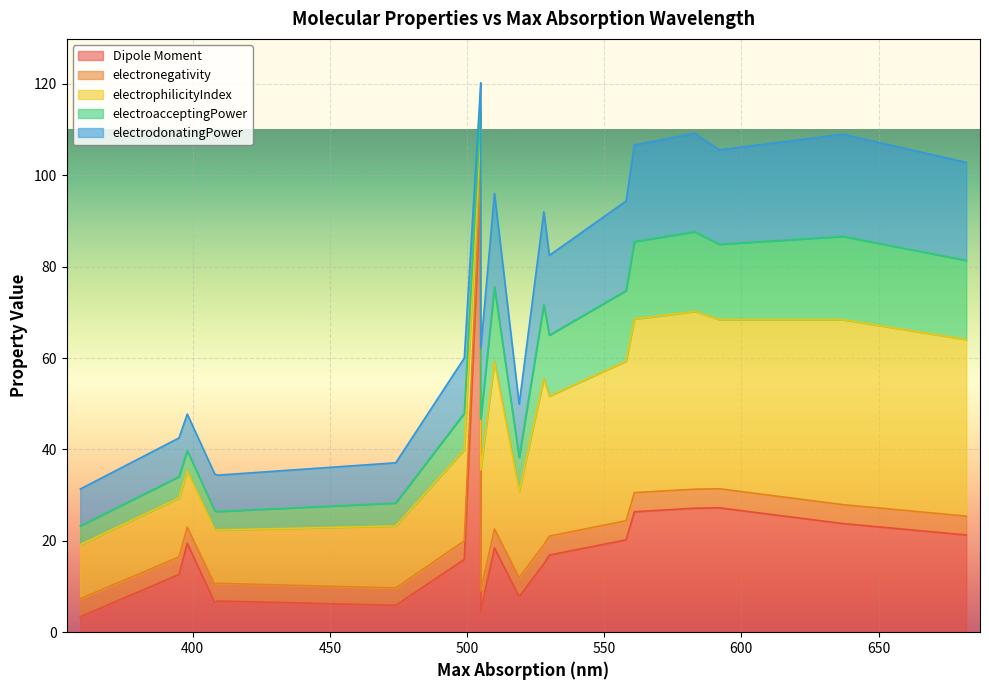

True or false: electroacceptingPower has a value of 4.1 at 359.

True